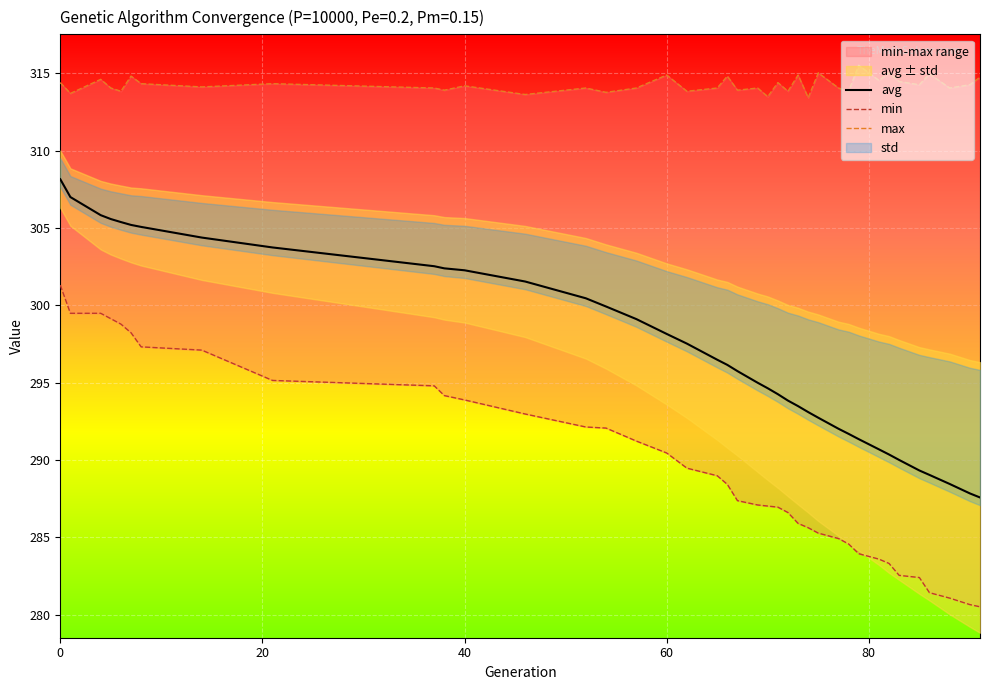

Rank the series by their maximum value, from highest to lowest.

max, avg, min